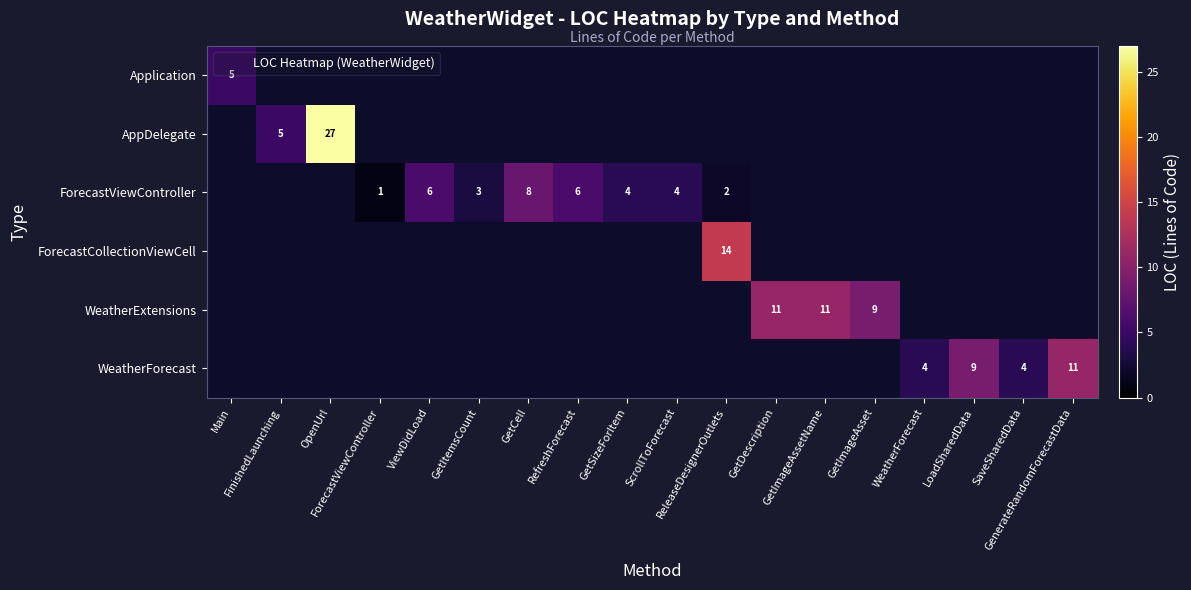

At which category does the chart reach its minimum across all series?

ForecastViewController